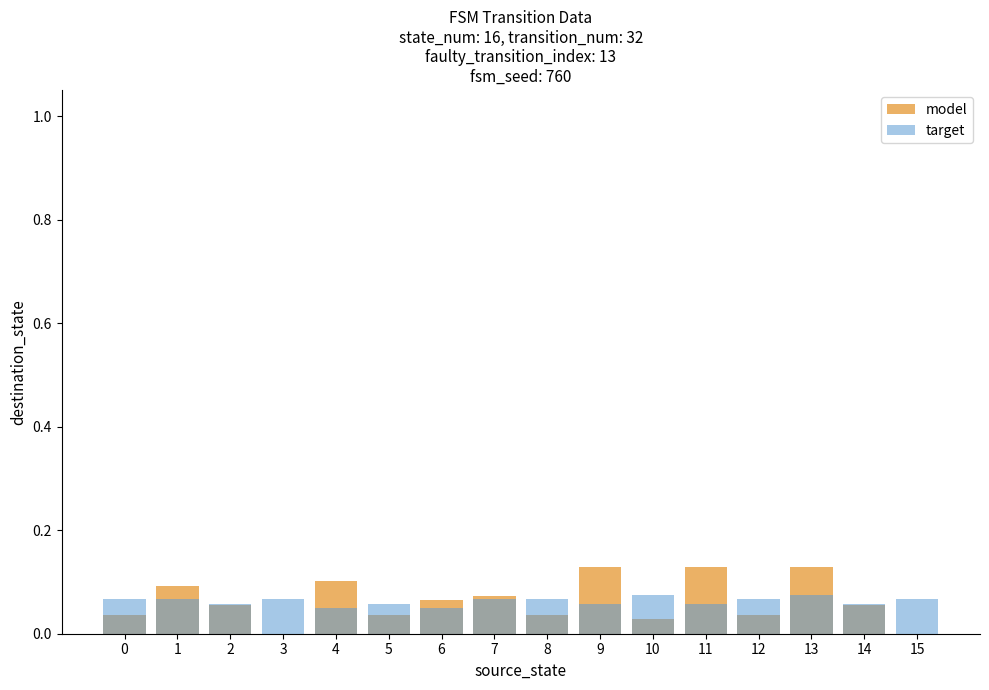

What is the value of the target bar at the 9th from the left?

0.1